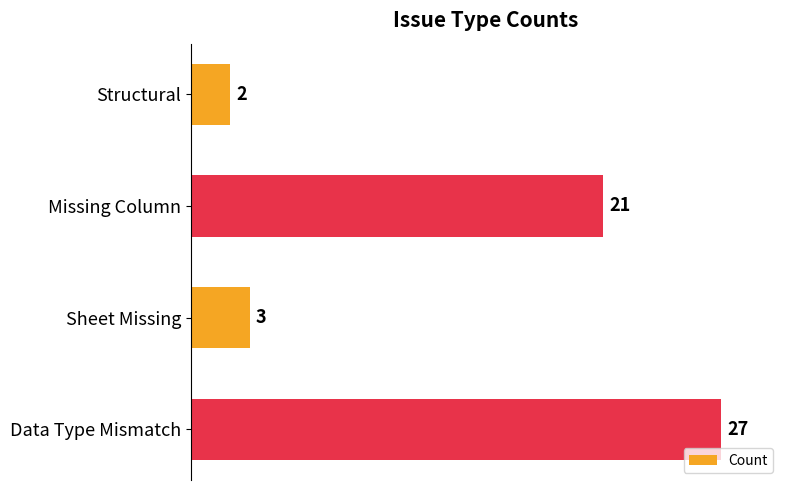

What is the sum of all values?

53